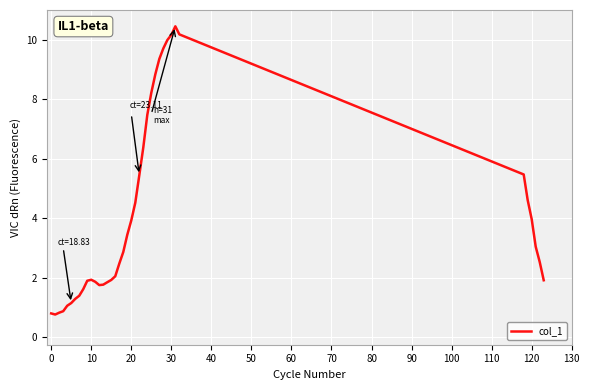

What is the smallest value displayed?

0.8